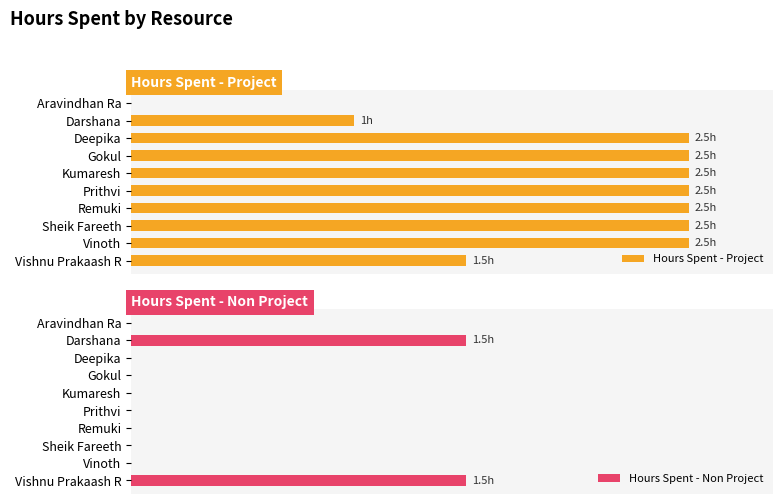

Is it true that Hours Spent - Project equals 1.5 at Darshana?

False